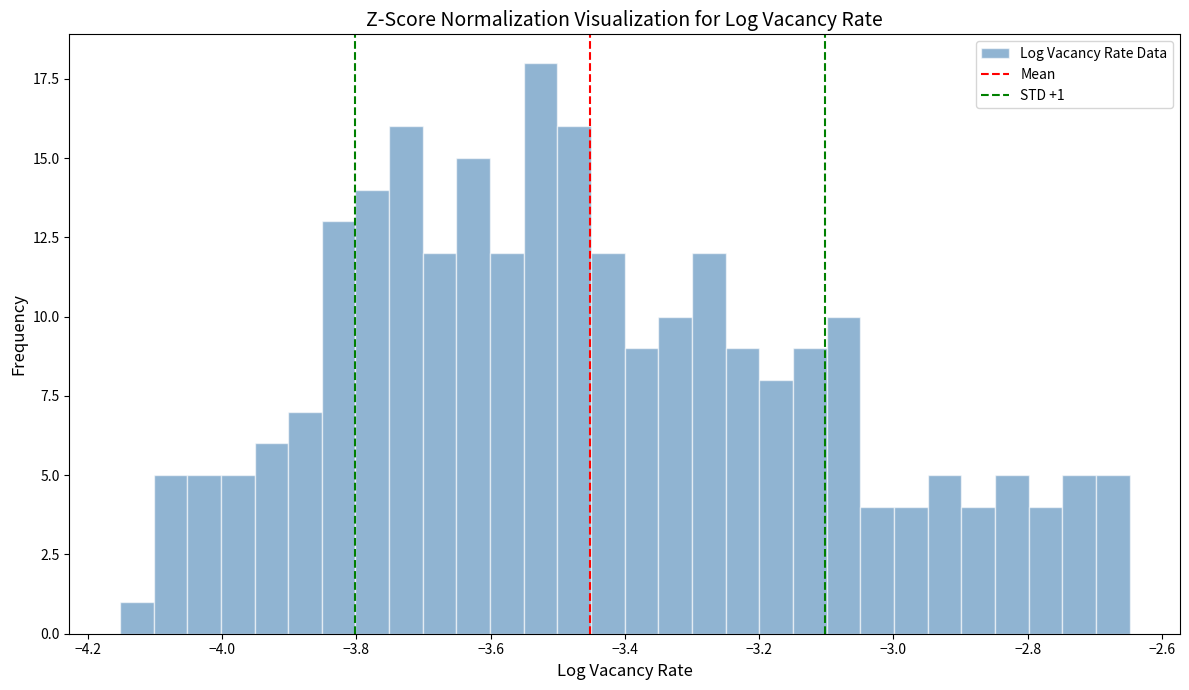

Around what value on the x-axis is the tallest bar? Give the approximate position of its centre, as read against the axis.

-3.52